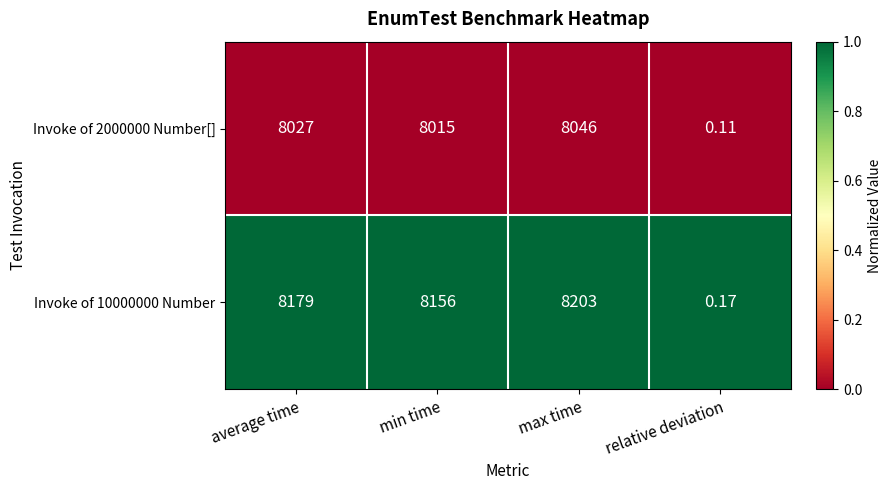

What is the difference between the highest and lowest values at max time?

157.0